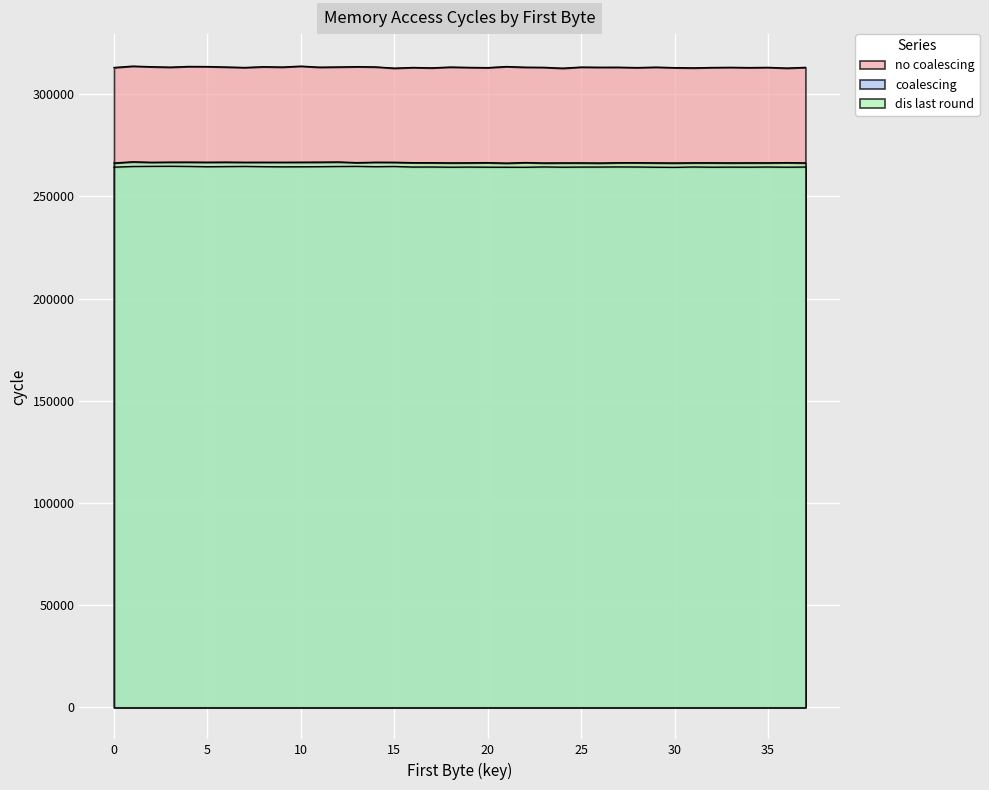

True or false: no coalescing has a value of 525668 at 25.

False